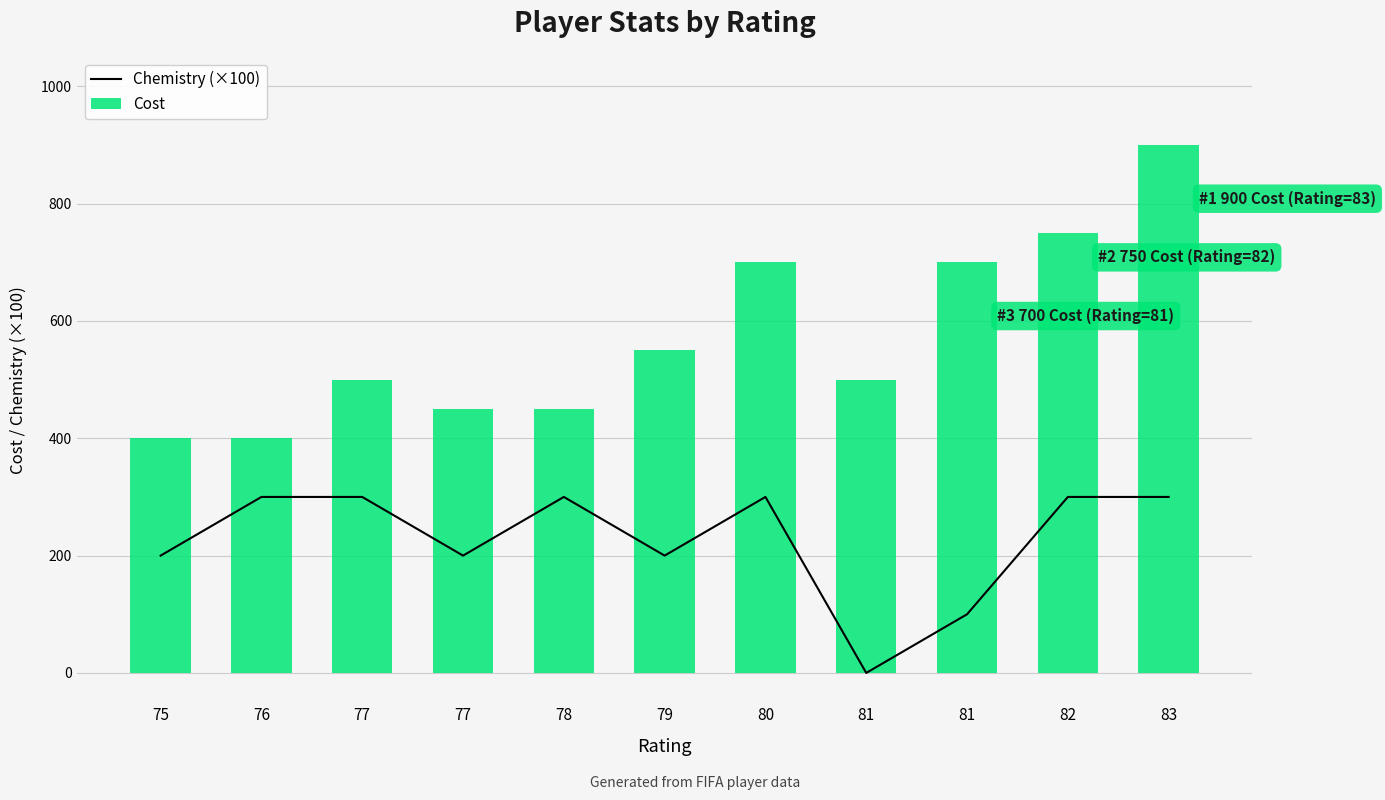

List the series in order of their overall mean, lowest first.

Chemistry (×100), Cost